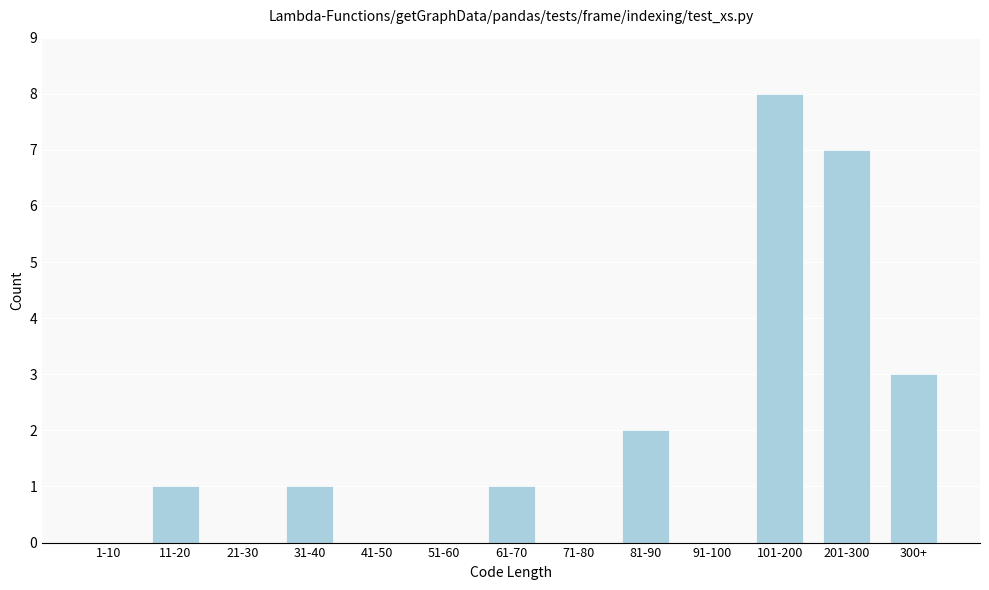

Reading left to right, transcribe all the data shown in this chart.

1-10=0	11-20=1	21-30=0	31-40=1	41-50=0	51-60=0	61-70=1	71-80=0	81-90=2	91-100=0	101-200=8	201-300=7	300+=3